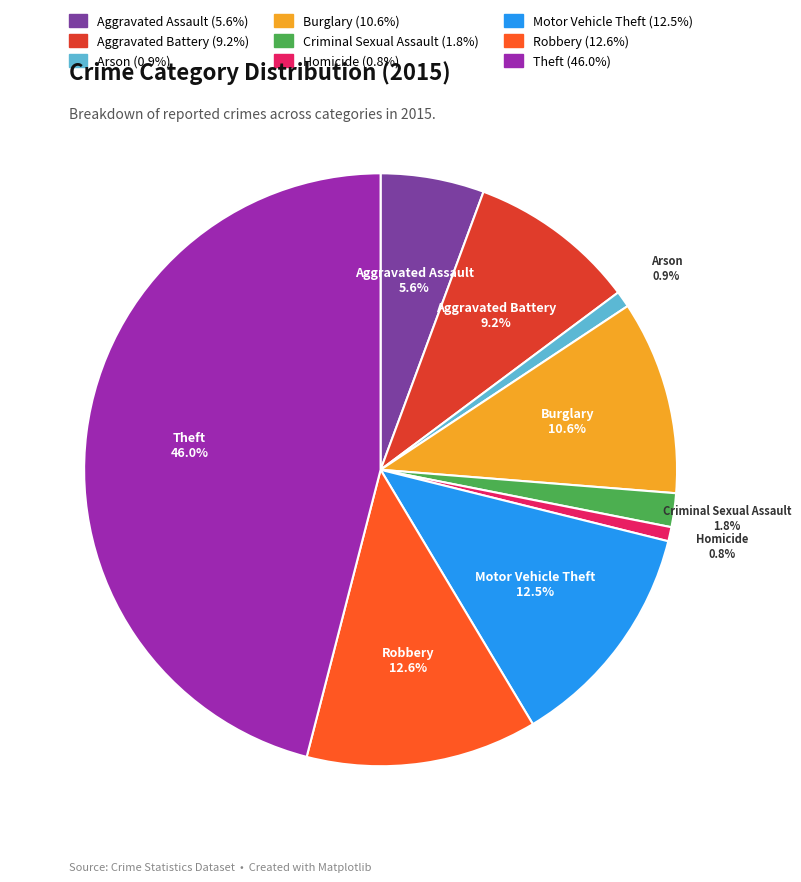

The Aggravated Battery slice represents 2% of the pie. True or false?

False